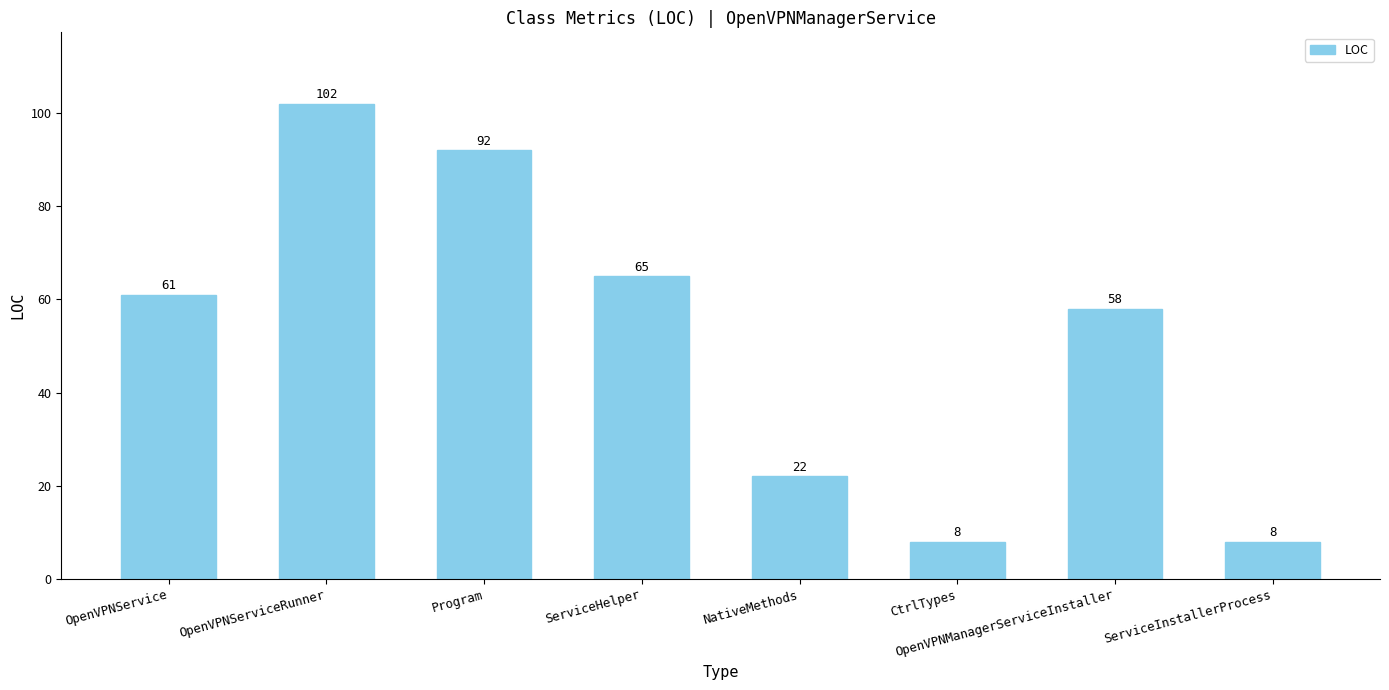

Between NativeMethods and OpenVPNService, which is larger?

OpenVPNService